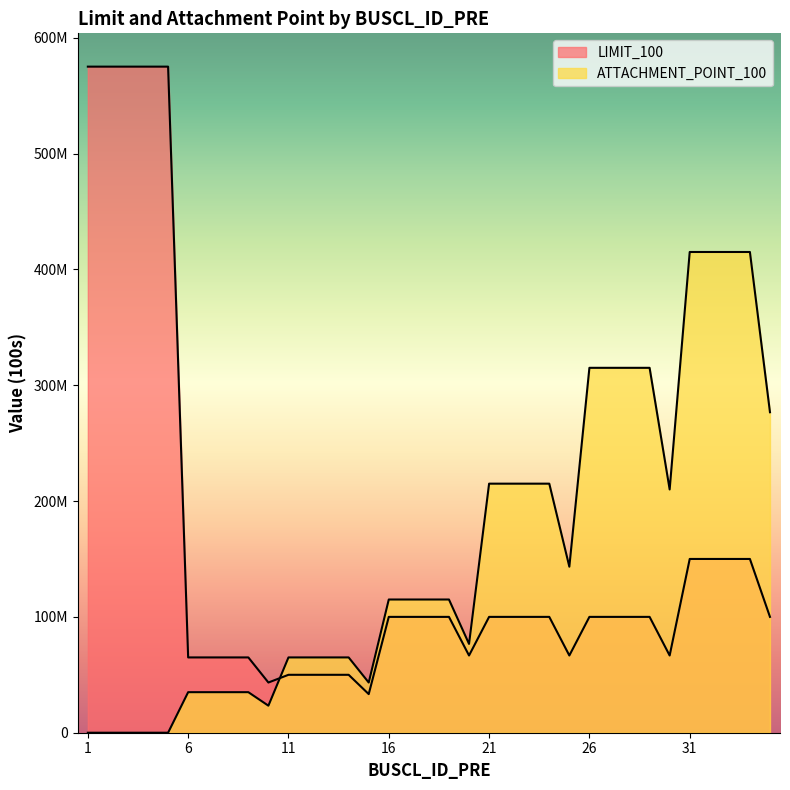

Rank the series by their maximum value, from highest to lowest.

LIMIT_100, ATTACHMENT_POINT_100